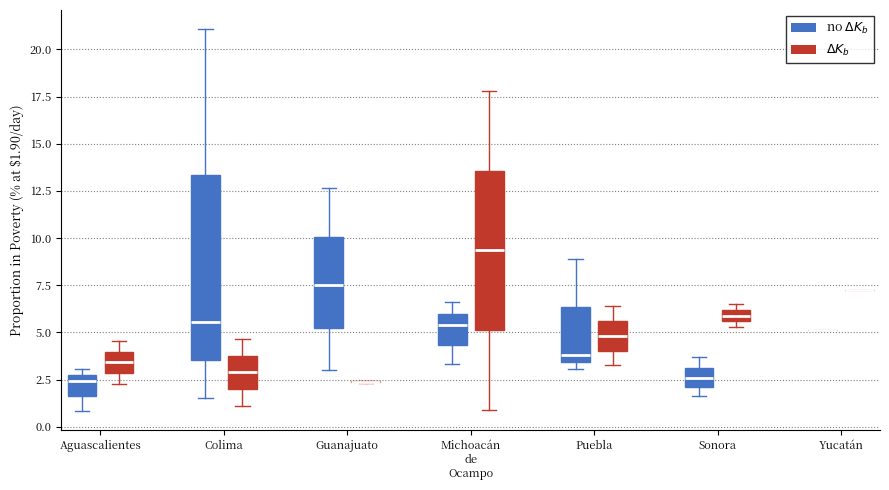

Which box is the tallest, from its lower edge to its upper edge?

Colima (no $\Delta K_b$)